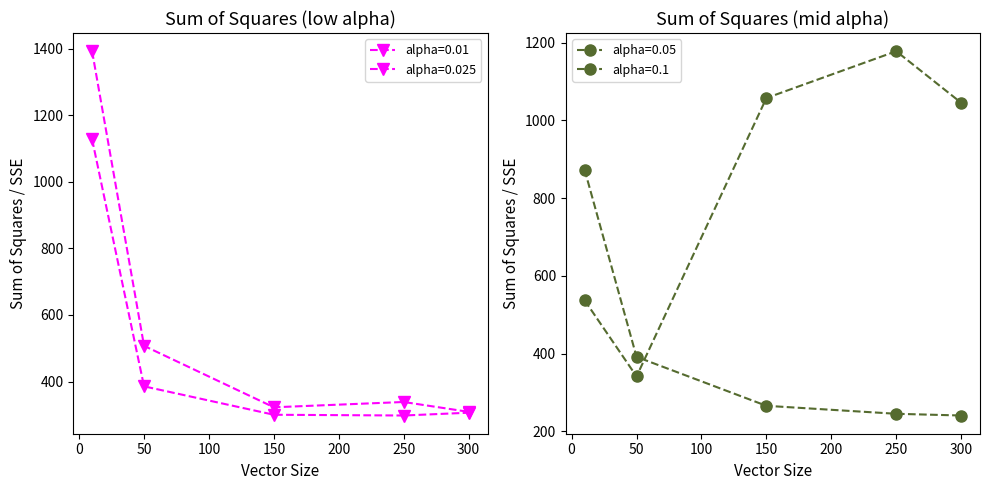

What is the difference between the maximum and minimum values in the alpha=0.025 series?

829.1